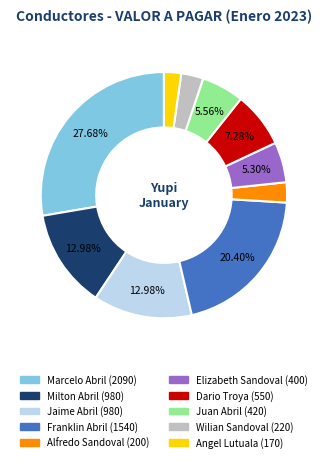

Is there any slice that represents more than half of the pie?

No